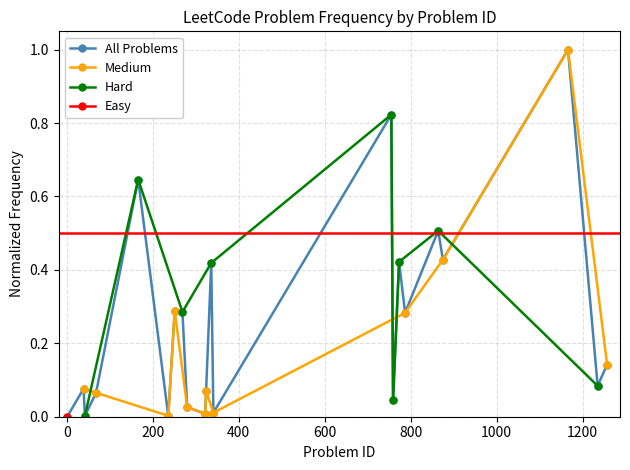

What is the average value?

0.3